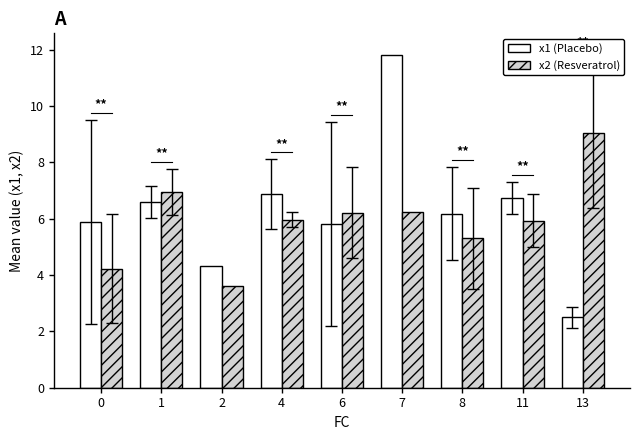

How many data points in x1 (Placebo) are less than 6?

4